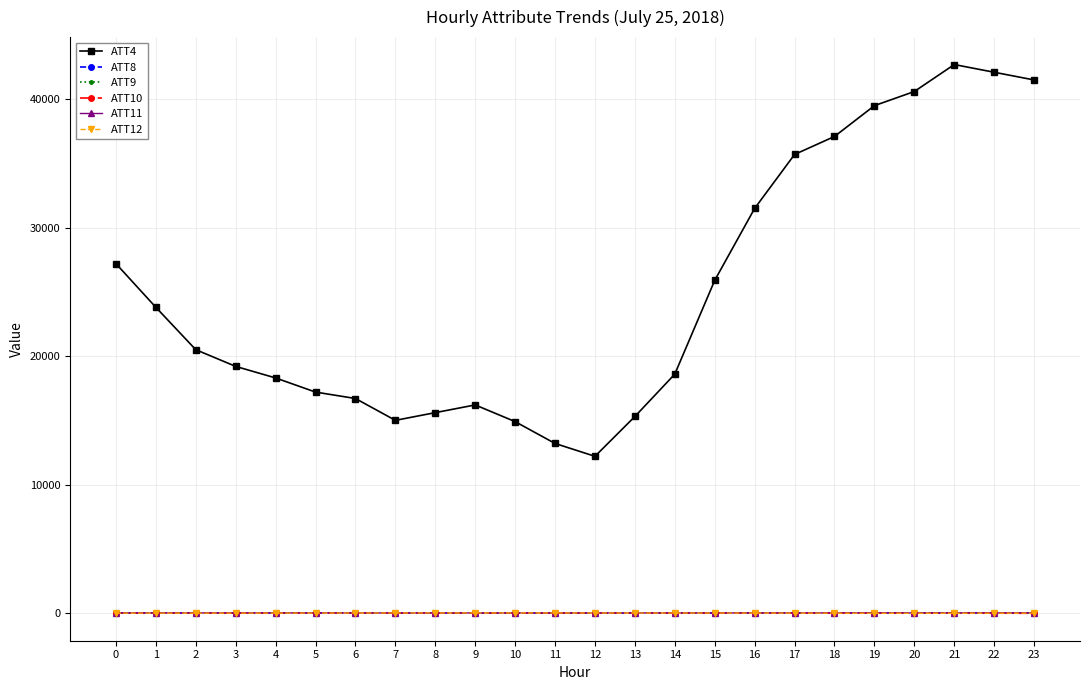

The value of ATT11 at 10 is 8.6. True or false?

True